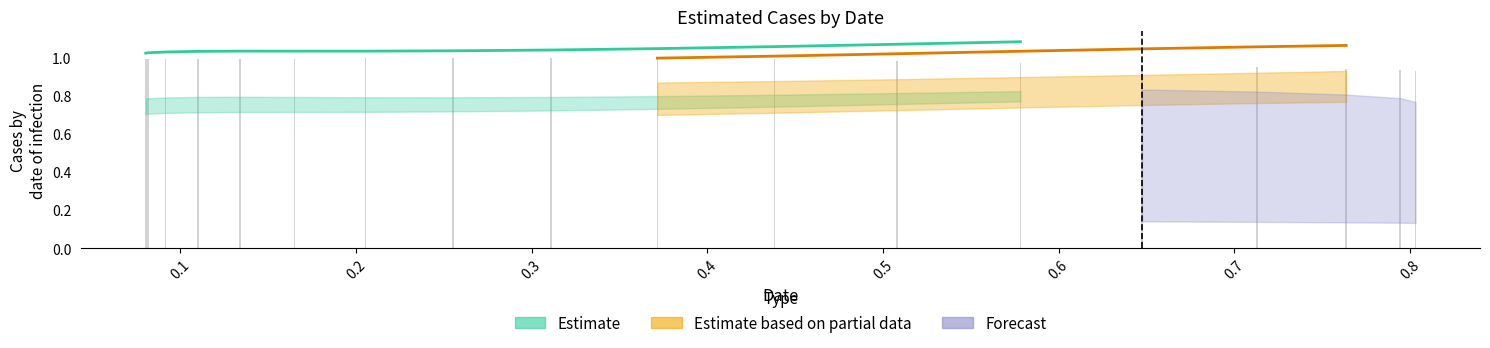

What is the difference between the maximum and minimum values?

0.1